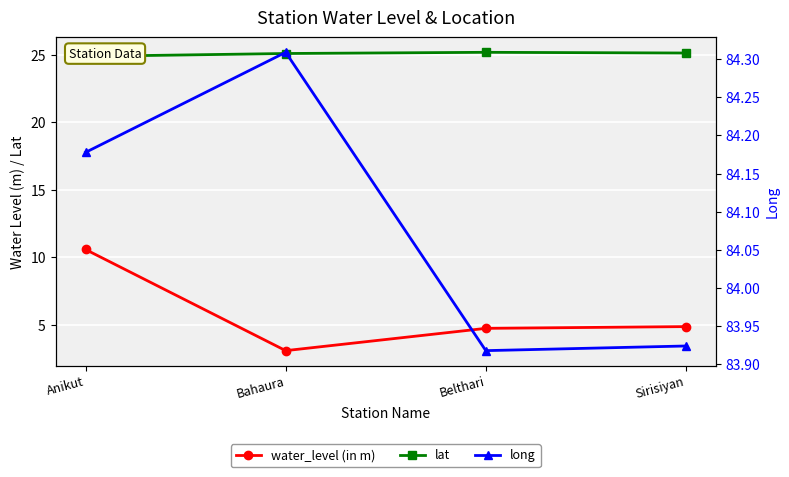

True or false: water_level (in m) and long cross at least once.

False